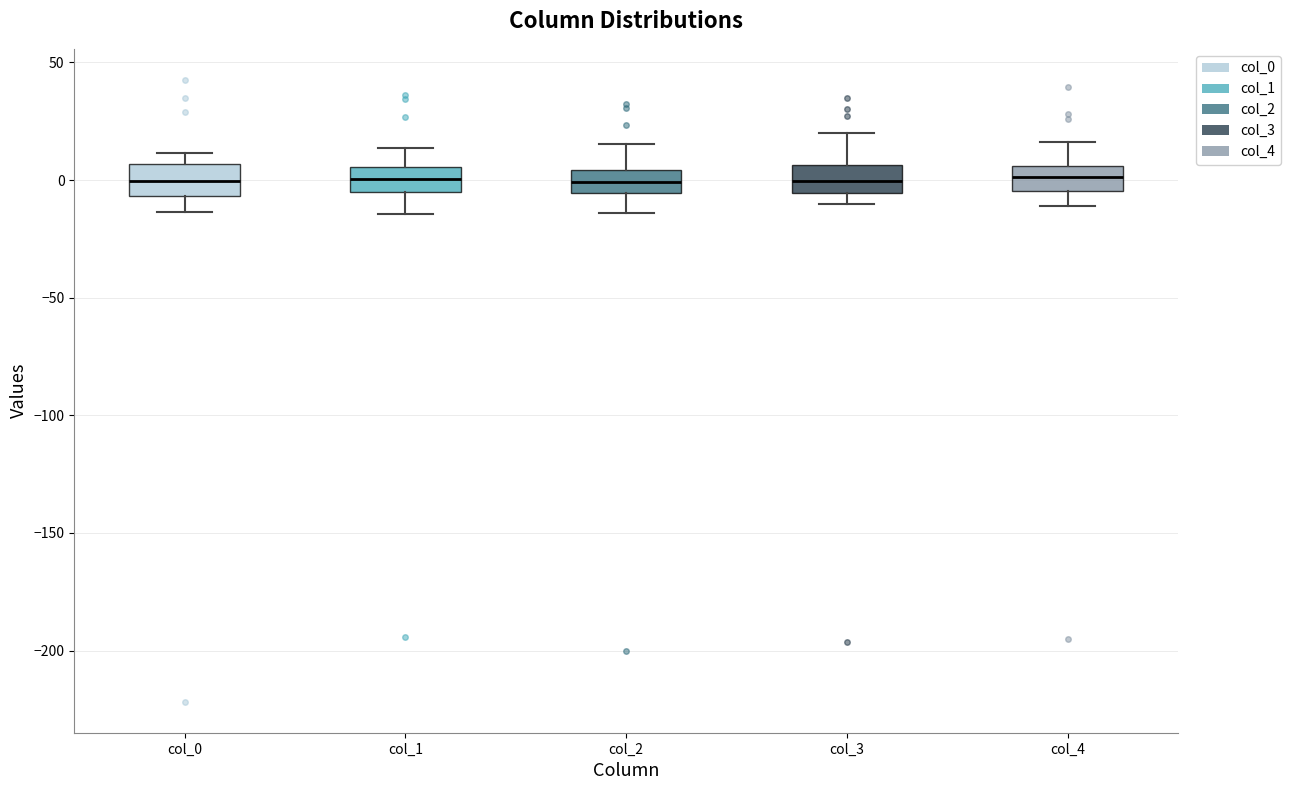

Reading left to right, read every box against the y-axis: the position of its median line, the range the box covers, and the ends of its whiskers. The values are not printed on the chart, so give them approximately, as read against the axis.

col_0: median 0, box -5 to 5, whiskers -15 to 10
col_1: median 0, box -5 to 5, whiskers -15 to 15
col_2: median 0, box -5 to 5, whiskers -15 to 15
col_3: median 0, box -5 to 5, whiskers -10 to 20
col_4: median 0, box -5 to 5, whiskers -10 to 15